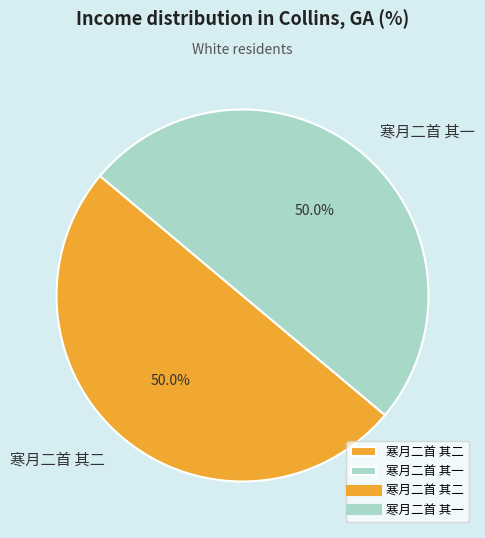

Approximately how many times larger is the value at 寒月二首 其二 compared to 寒月二首 其一?

1.0